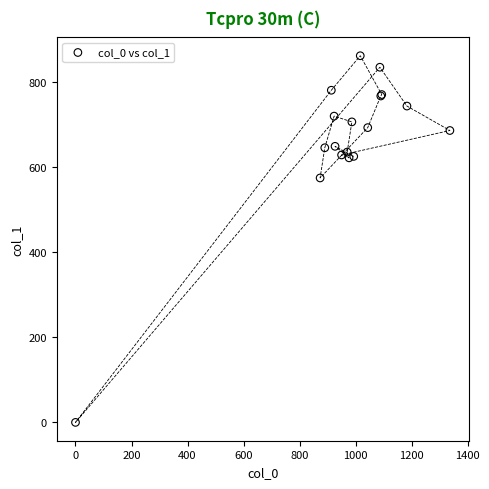

What Y value in the scatter plot is closest to 430?

573.8